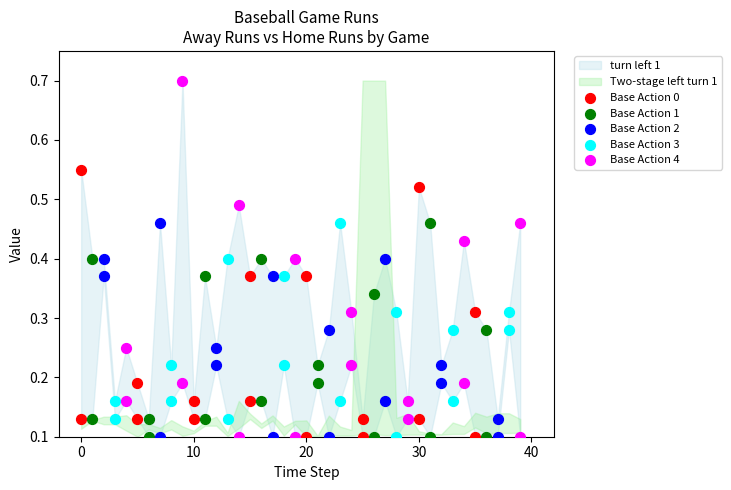

Which series reaches the maximum Y coordinate?

Base Action 4